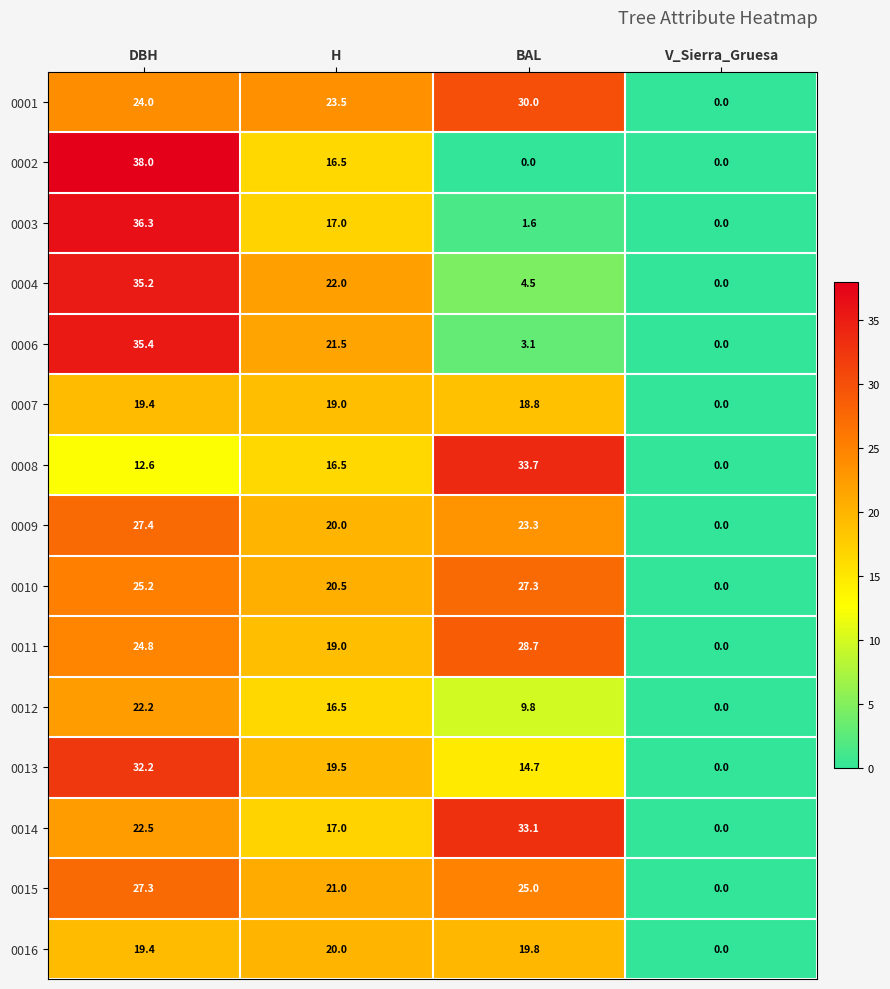

Which series changed the most between DBH and V_Sierra_Gruesa?

0002